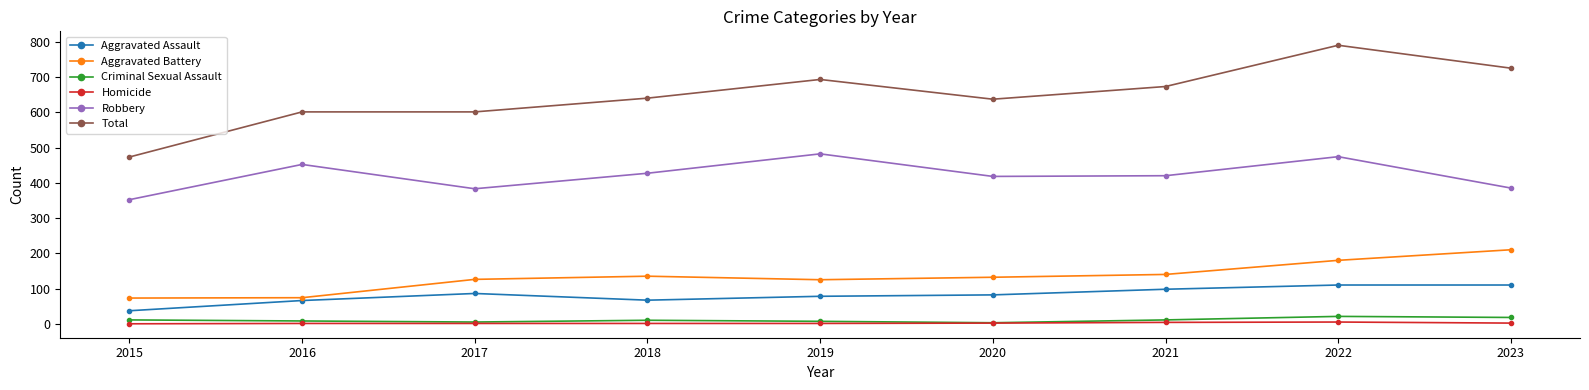

Is it true that Total equals 1150 at 2019?

False